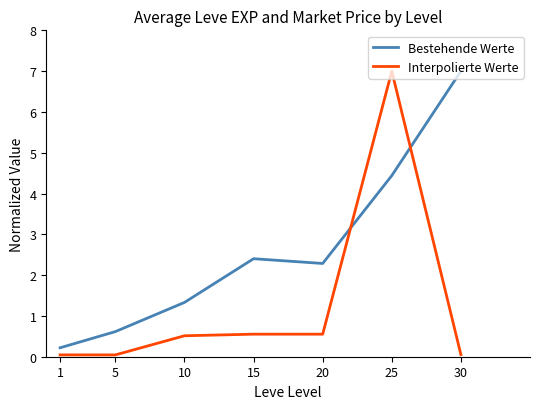

What is the difference between the second highest and second lowest values in the Bestehende Werte series?

3.8